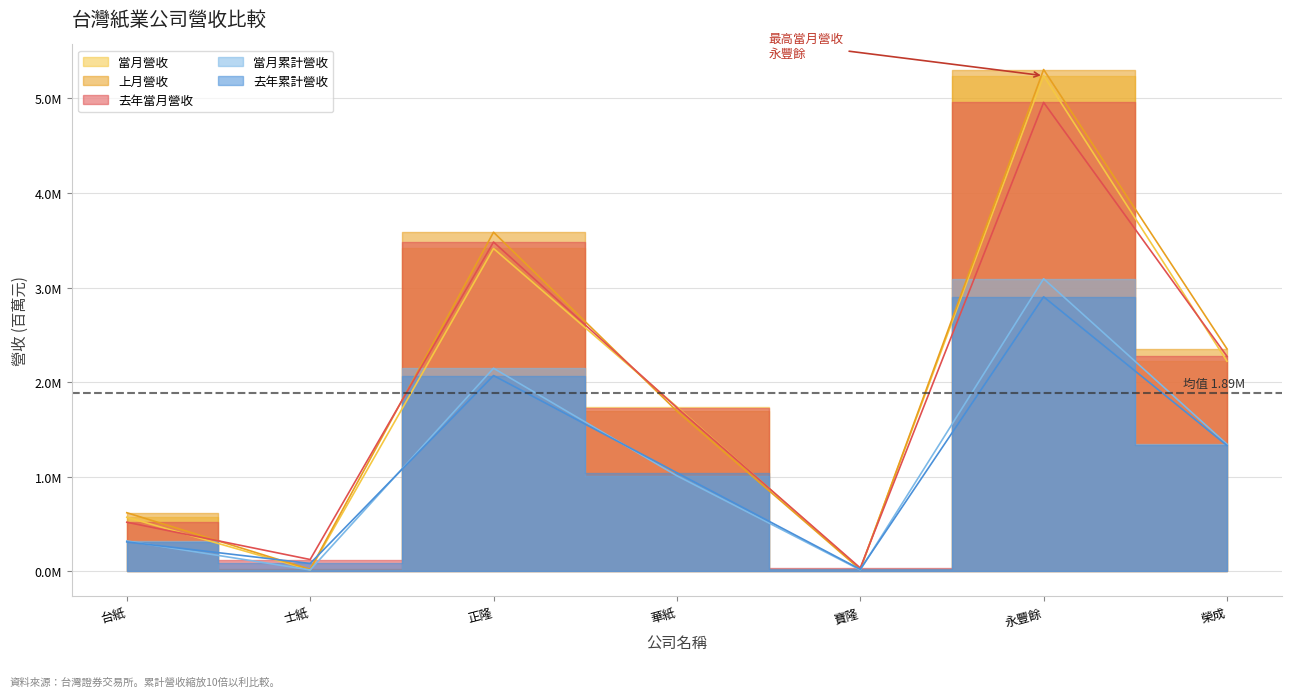

The value of 上月營收 at 寶隆 is 19568.0. True or false?

True